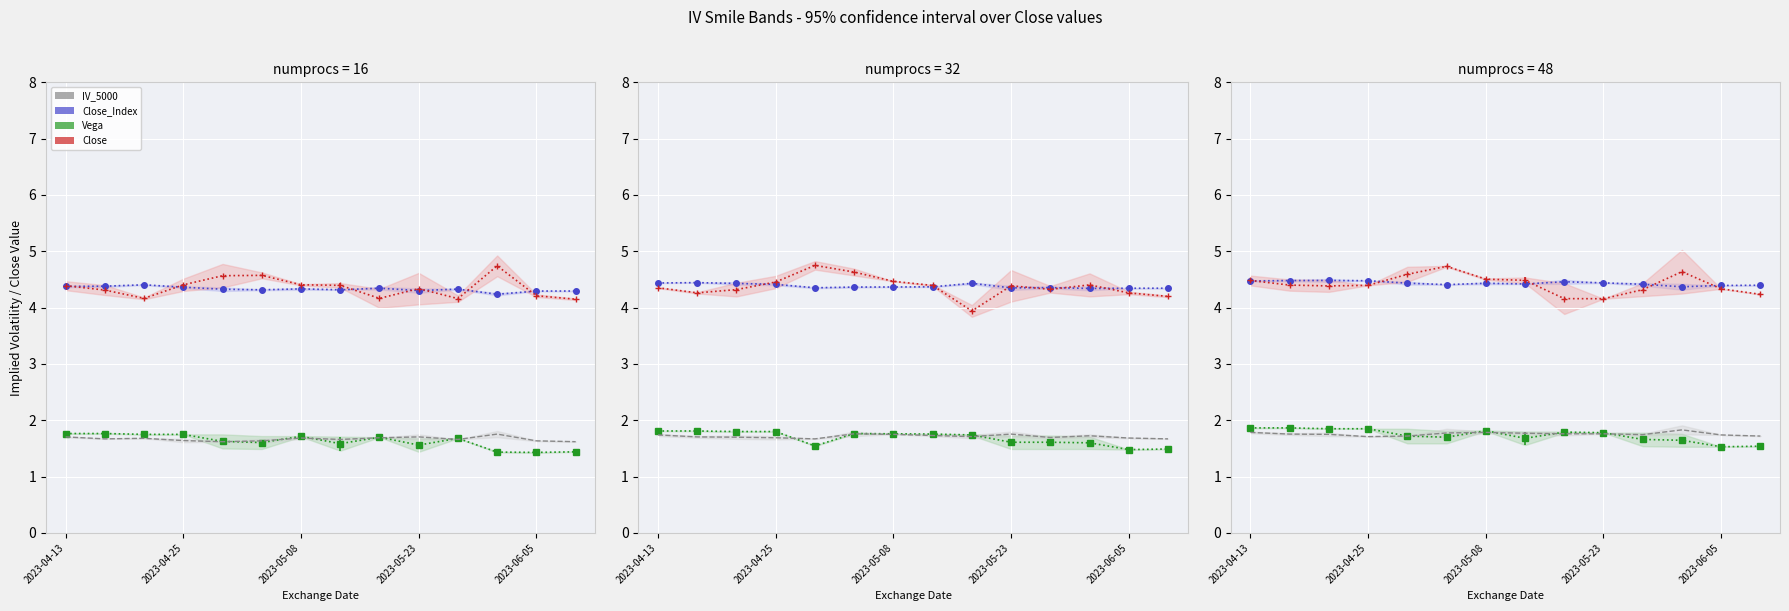

Which series has the largest total across all categories?

Close_Index